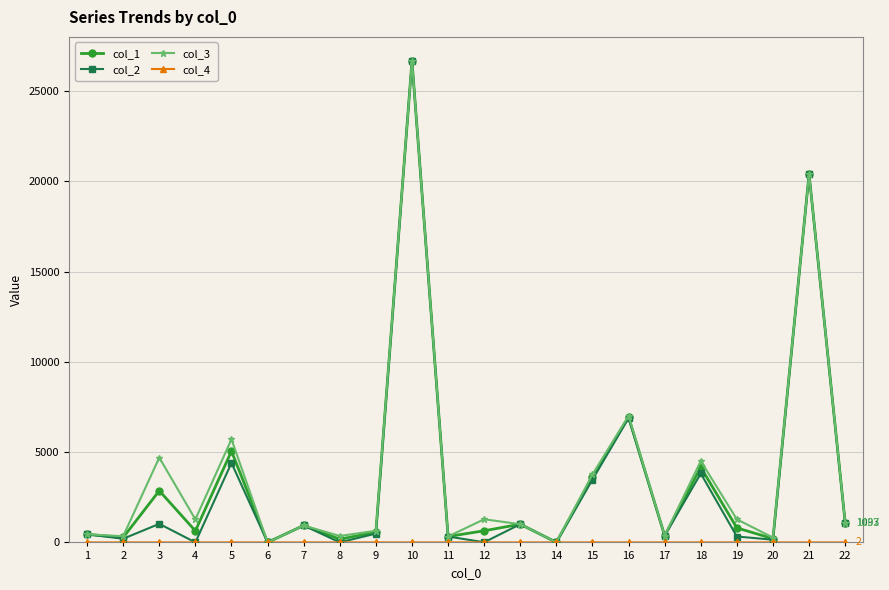

Which series changed the most between 18 and 22?

col_3